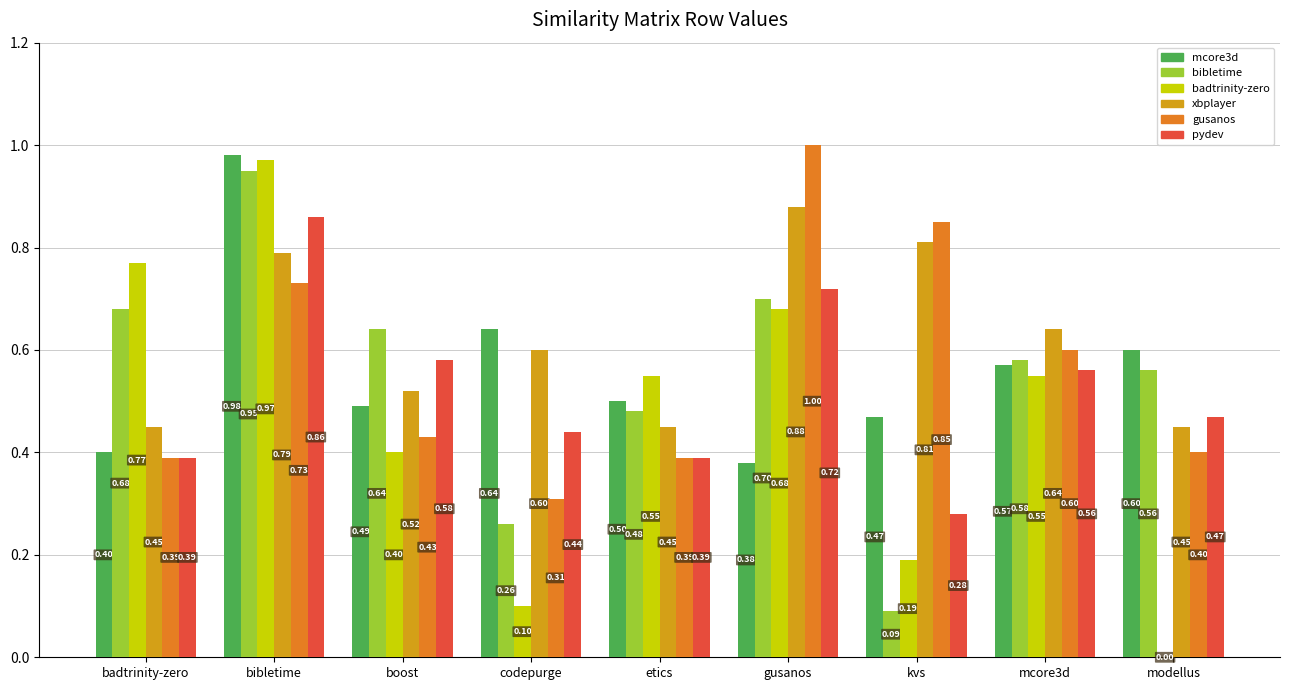

Which label corresponds to the largest value in the chart?

gusanos